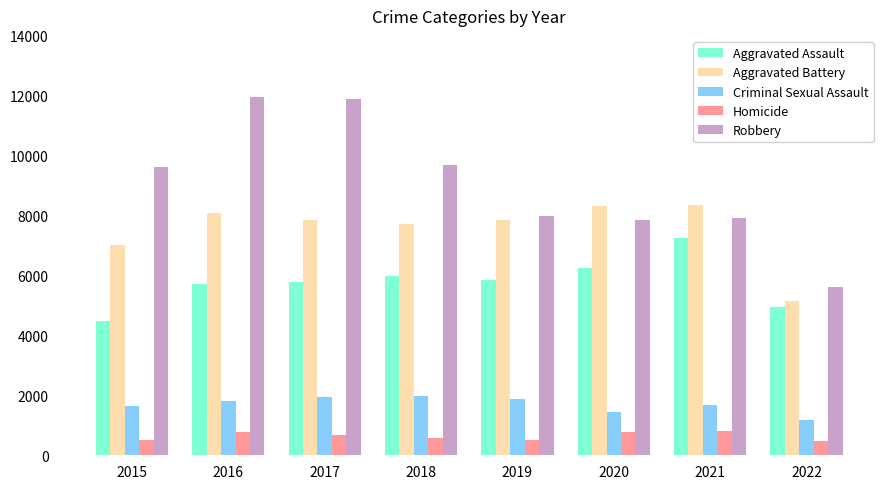

Is the value of Homicide at 2017 greater than the value of Robbery at 2021?

No